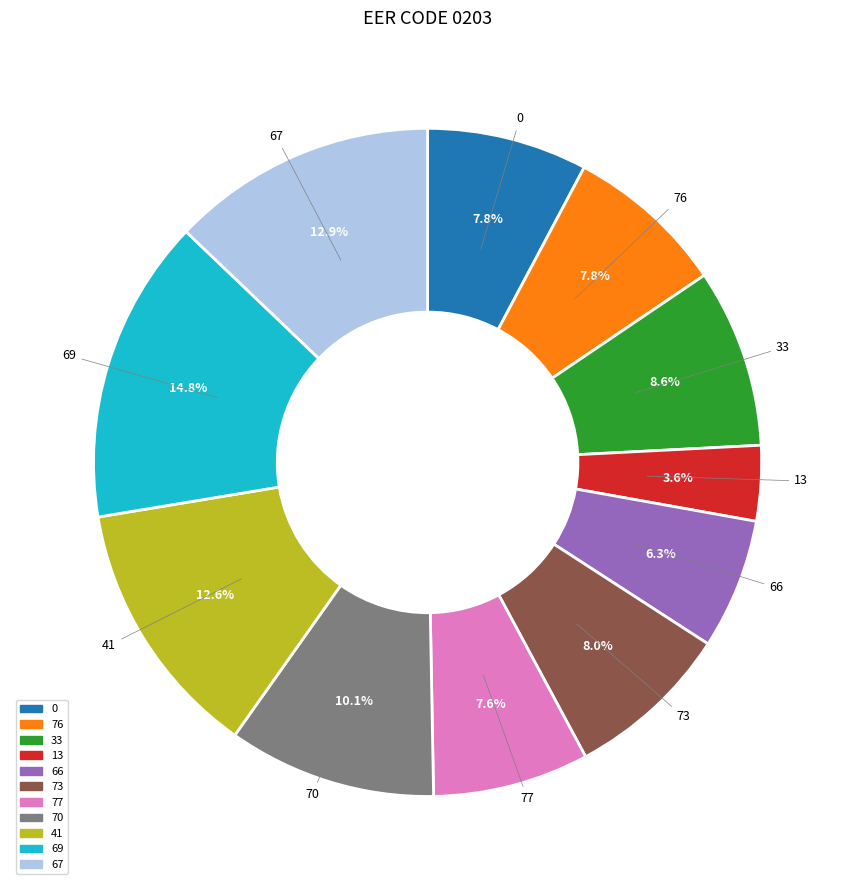

How many segments does this pie chart have?

11